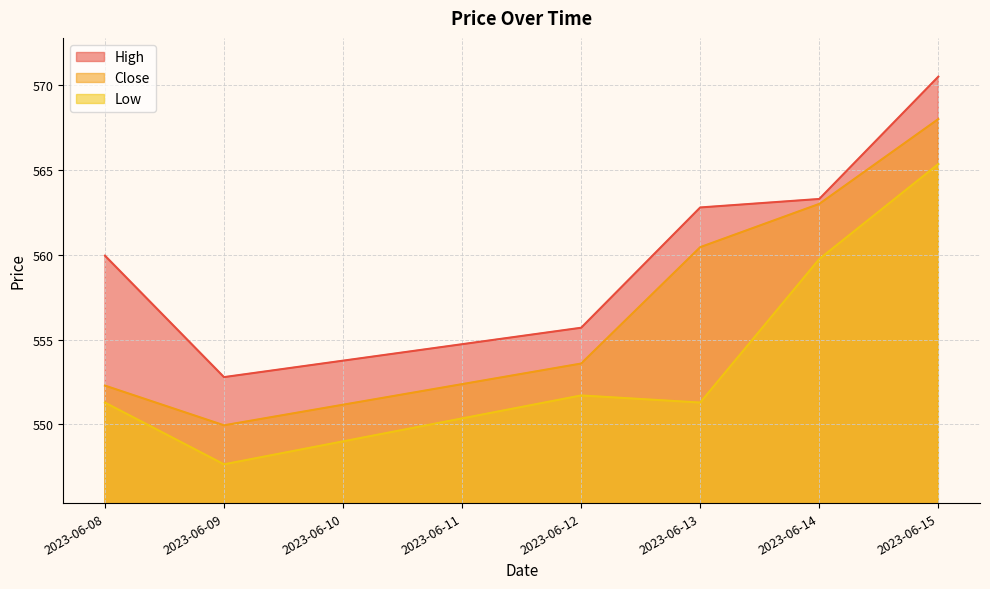

What is the average value of the High series?

560.8